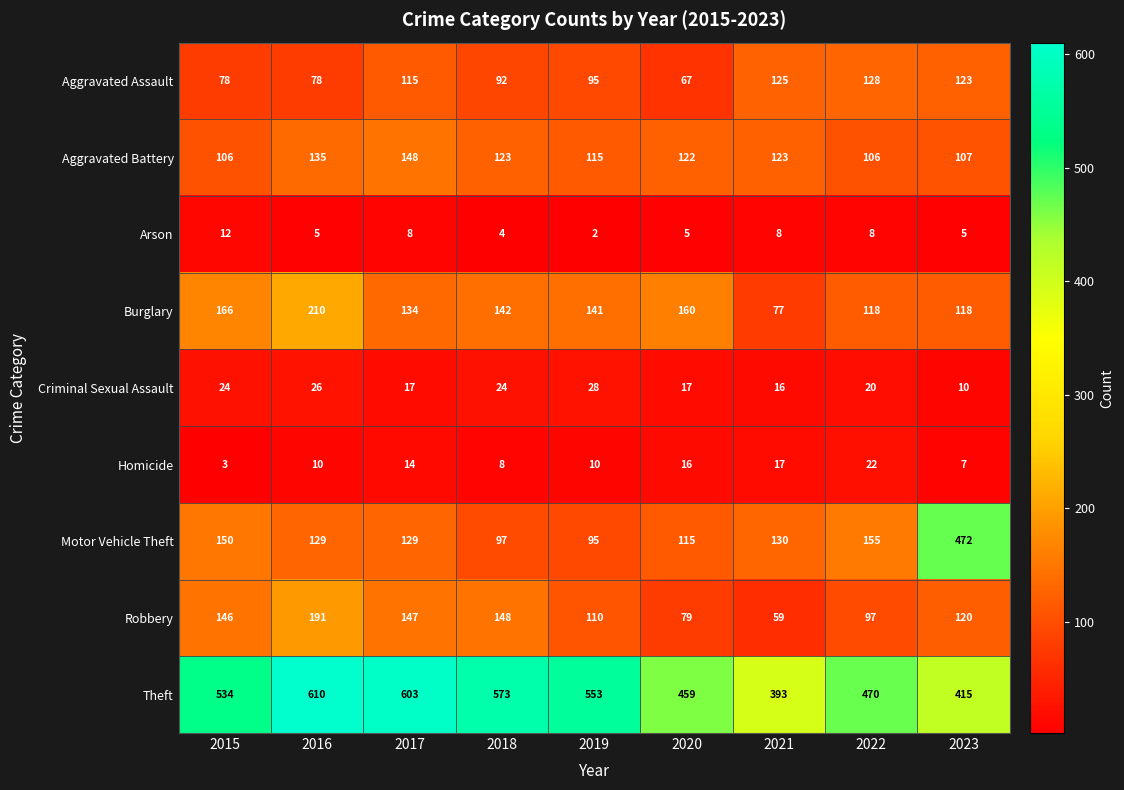

What is the total value across all series at 2022?

1124